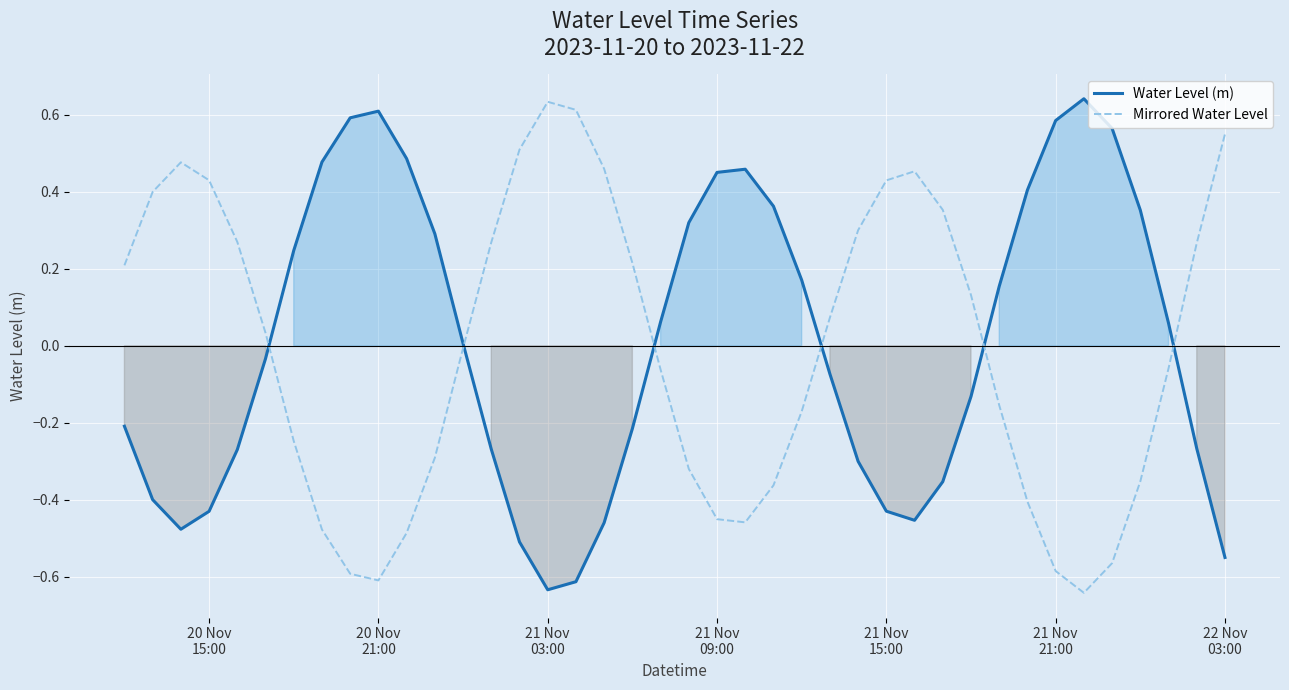

What is the value of the Water Level (m) point at the 2nd from the left?

-0.4